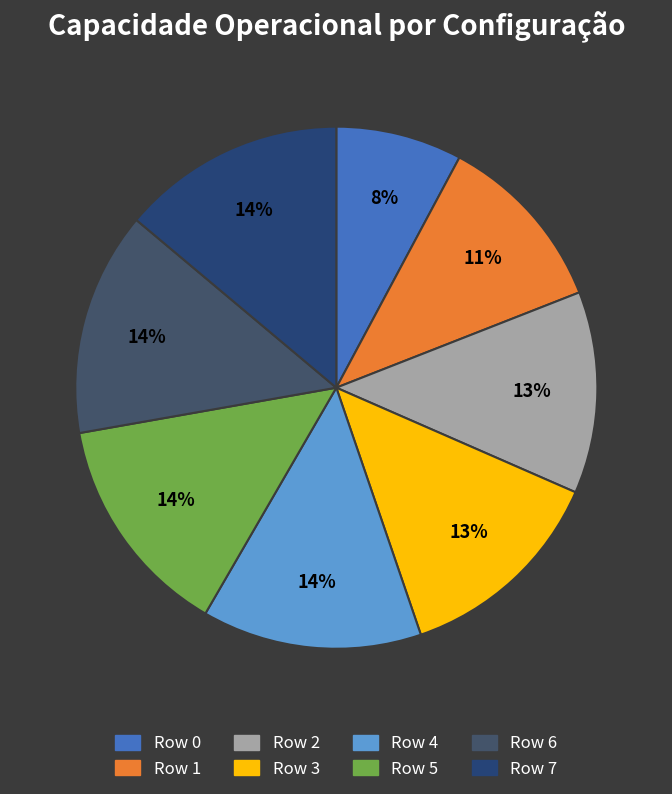

What percentage is NOT represented by Row 2?

87.5%